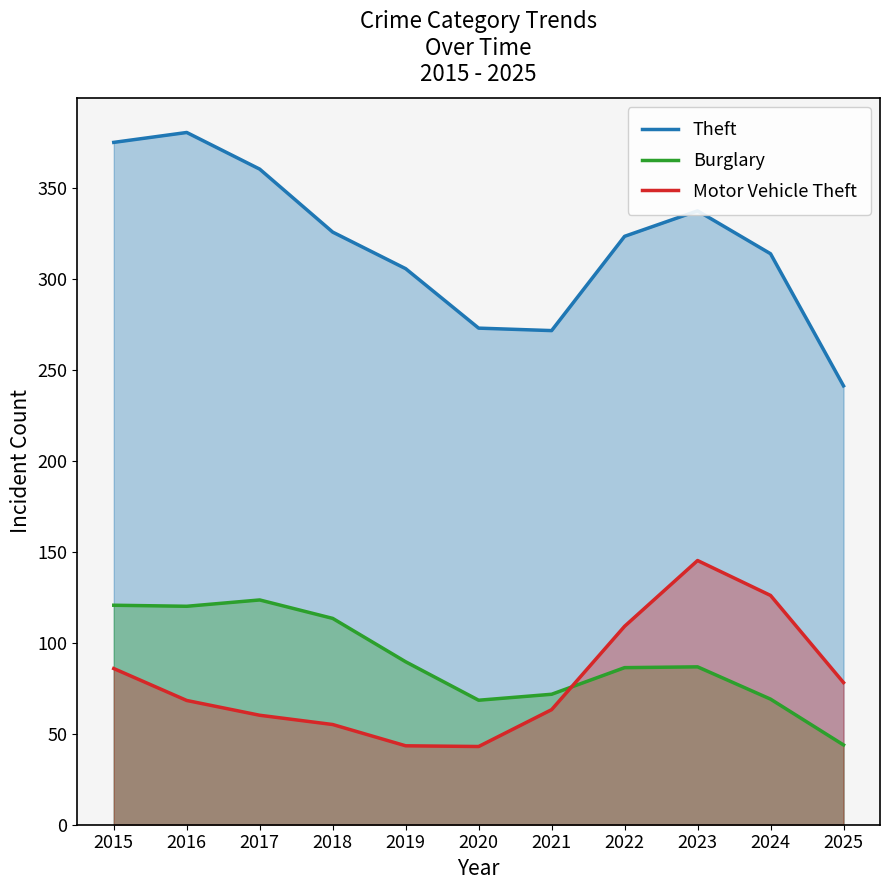

Which series has the largest total across all categories?

Theft